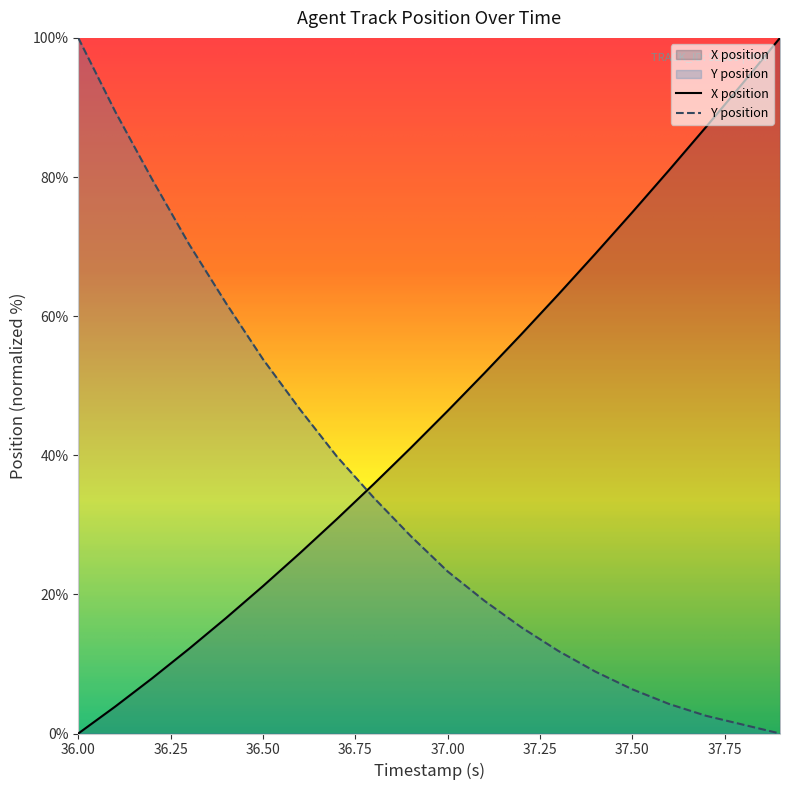

Rank the series by their maximum value, from highest to lowest.

X_position, Y_position